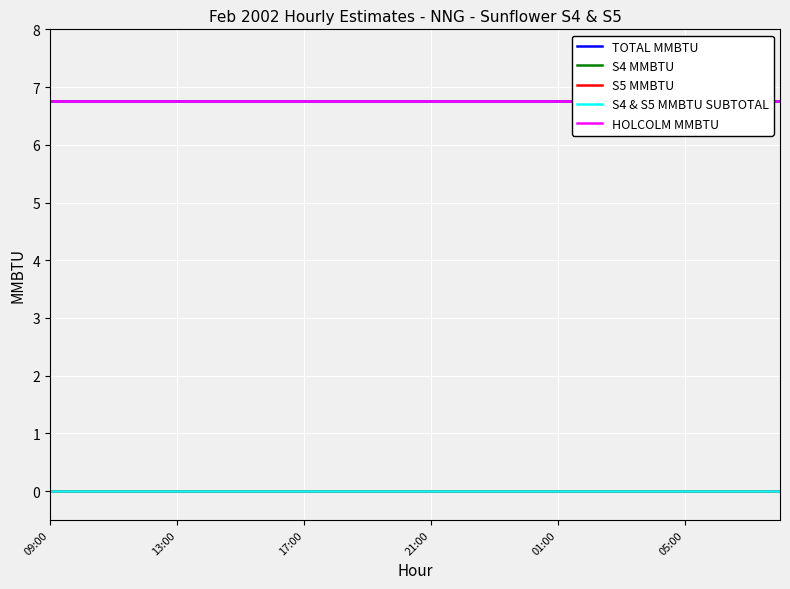

Reading left to right, list all the values displayed in this chart.

TOTAL MMBTU: 6.8	6.8	6.8	6.8	6.8	6.8	6.8	6.8	6.8	6.8	6.8	6.8	6.8	6.8	6.8	6.8	6.8	6.8	6.8	6.8	6.8	6.8	6.8	6.8
S4 MMBTU: 0.0	0.0	0.0	0.0	0.0	0.0	0.0	0.0	0.0	0.0	0.0	0.0	0.0	0.0	0.0	0.0	0.0	0.0	0.0	0.0	0.0	0.0	0.0	0.0
S5 MMBTU: 0.0	0.0	0.0	0.0	0.0	0.0	0.0	0.0	0.0	0.0	0.0	0.0	0.0	0.0	0.0	0.0	0.0	0.0	0.0	0.0	0.0	0.0	0.0	0.0
S4 & S5 MMBTU SUBTOTAL: 0.0	0.0	0.0	0.0	0.0	0.0	0.0	0.0	0.0	0.0	0.0	0.0	0.0	0.0	0.0	0.0	0.0	0.0	0.0	0.0	0.0	0.0	0.0	0.0
HOLCOLM MMBTU: 6.8	6.8	6.8	6.8	6.8	6.8	6.8	6.8	6.8	6.8	6.8	6.8	6.8	6.8	6.8	6.8	6.8	6.8	6.8	6.8	6.8	6.8	6.8	6.8